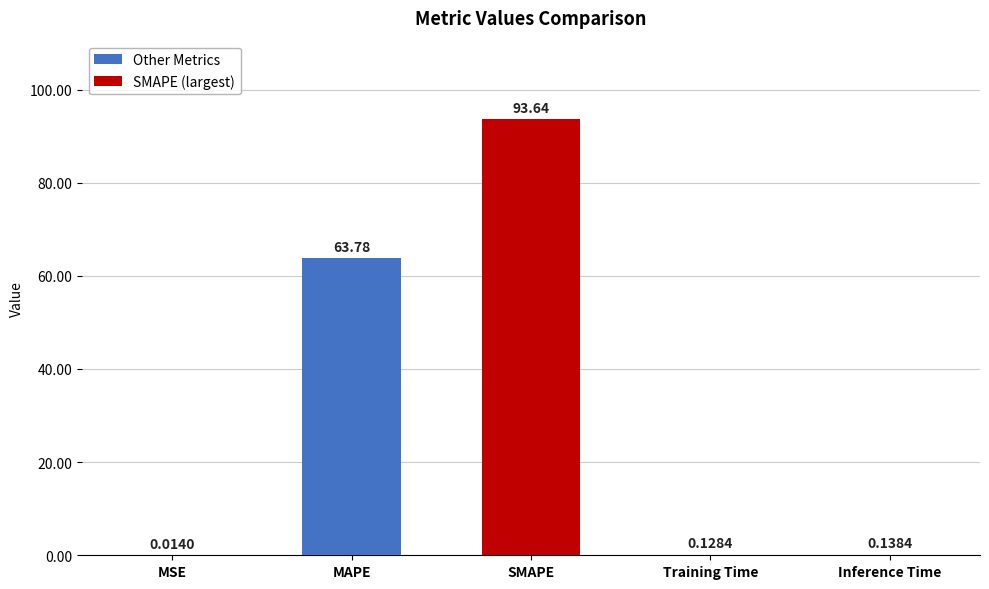

At which label is the value closest to 46?

MAPE